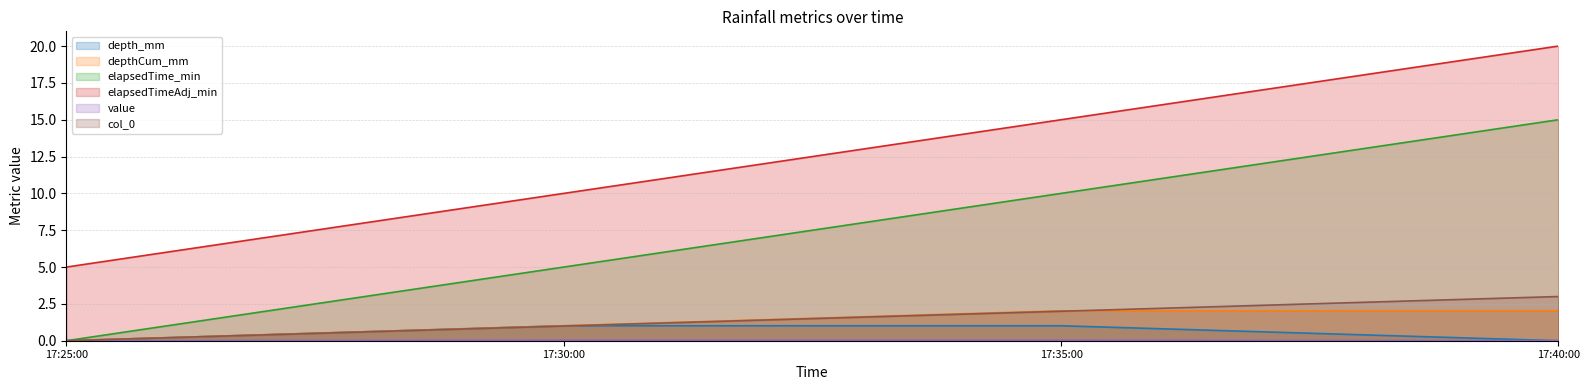

The elapsedTimeAdj_min series shows 30.7 at 17:40:00. True or false?

False